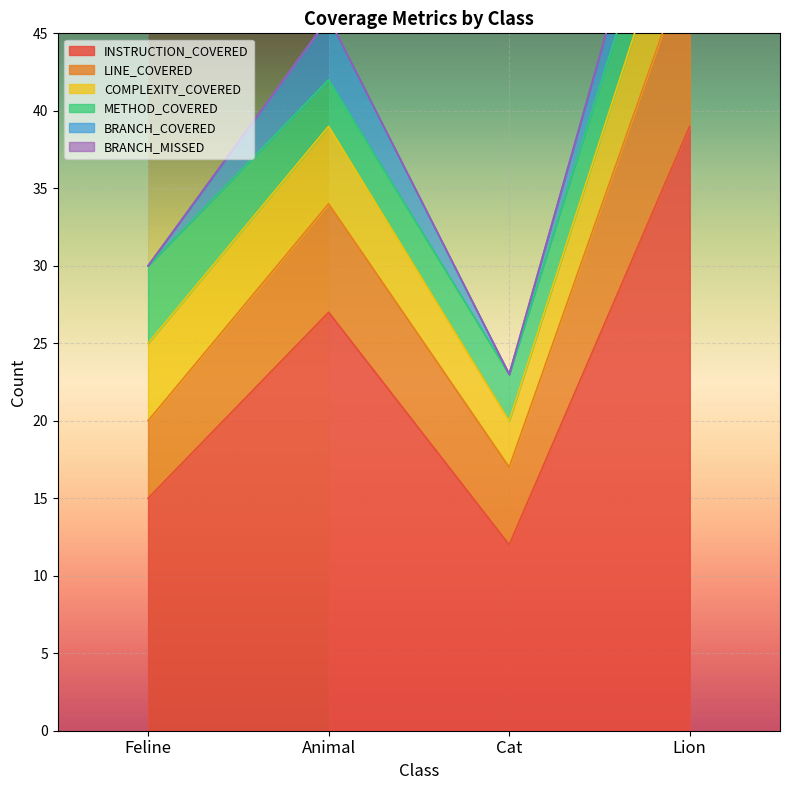

Between Feline and Lion, which is larger?

Lion